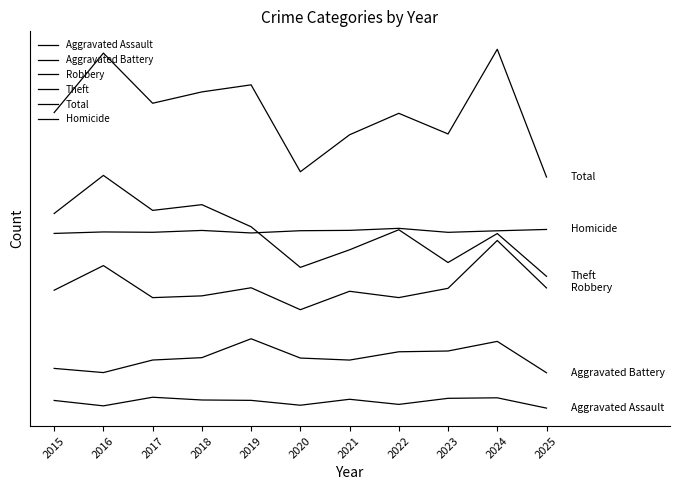

What is the smallest value displayed?

2.1